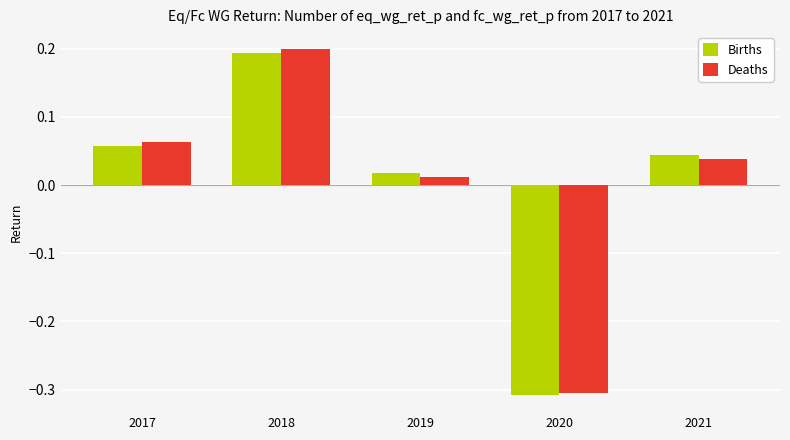

Which category has the highest value across all series?

2018